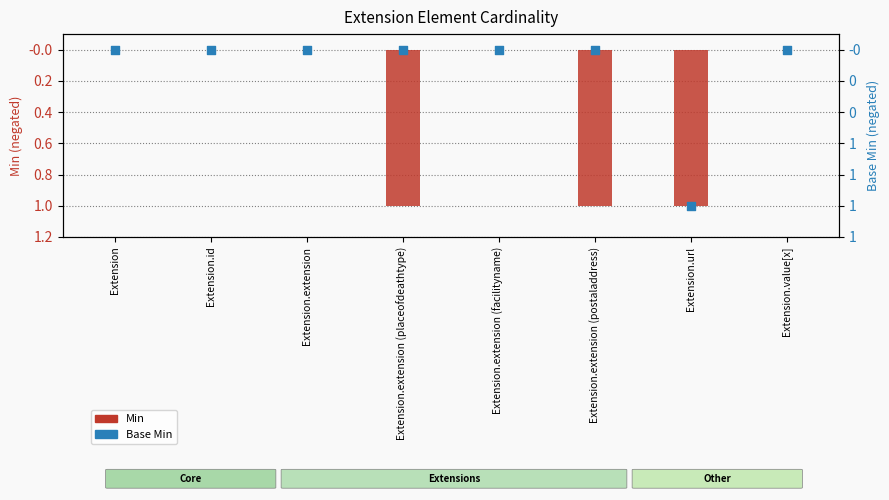

Which series has the largest total across all categories?

Base Min